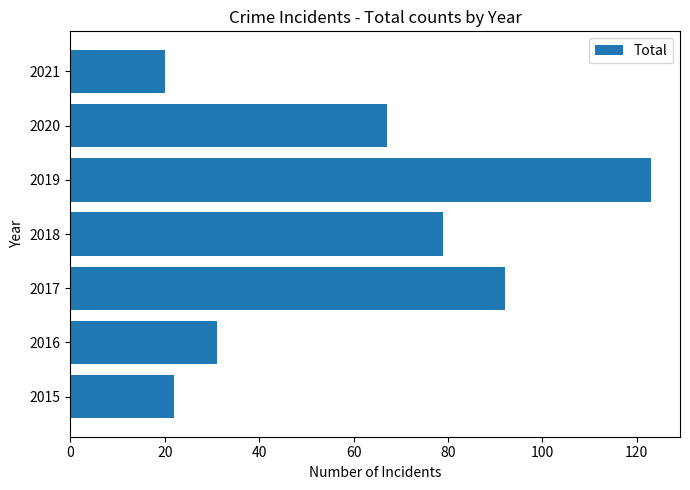

Which has a higher value, 2020 or 2017?

2017